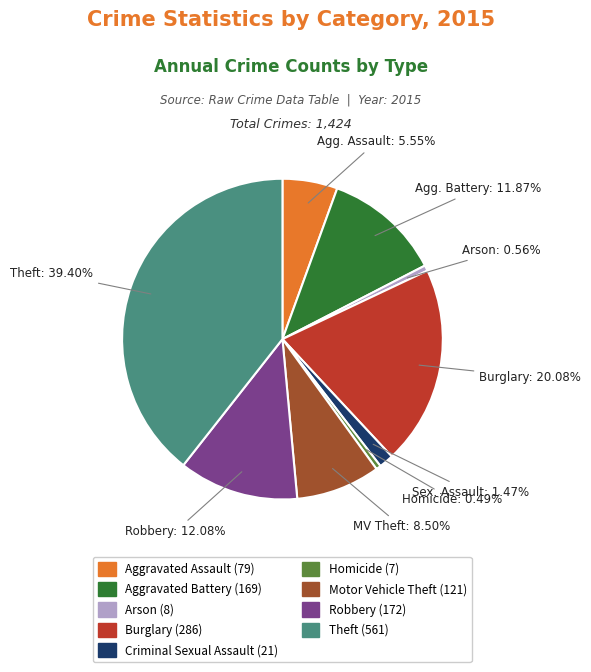

Combined, do Criminal Sexual Assault and Homicide account for over 50%?

No